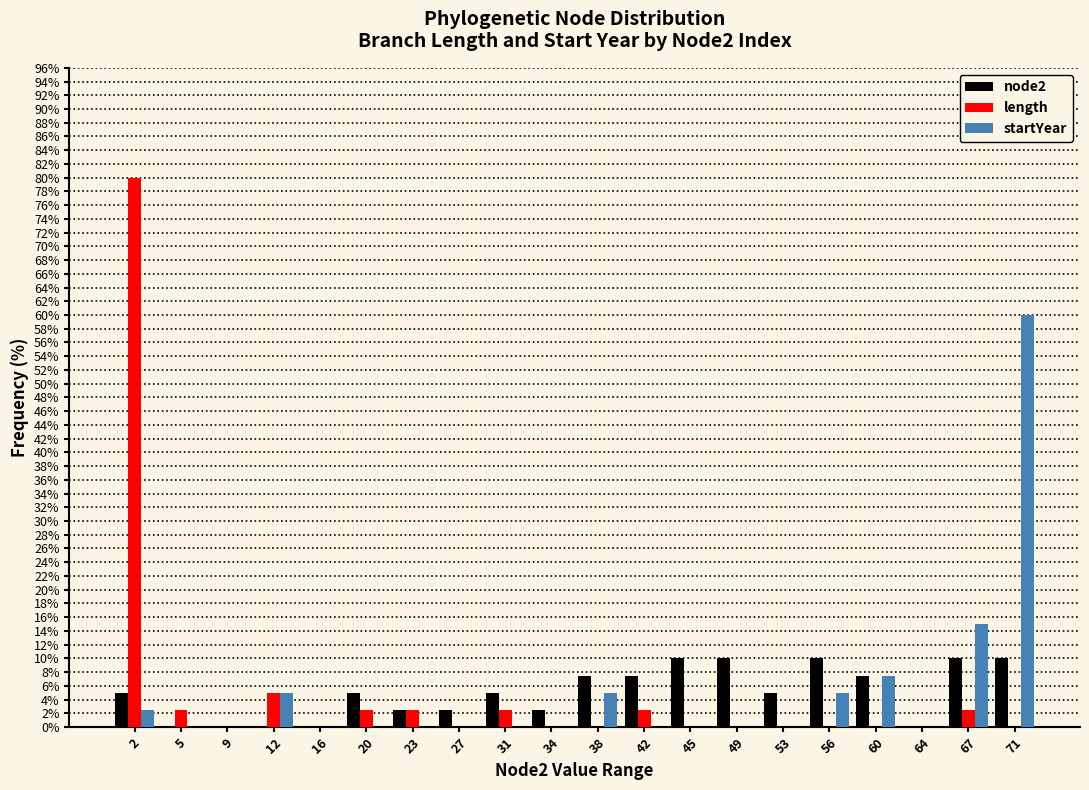

Where is startYear nearest to the value 30?

67